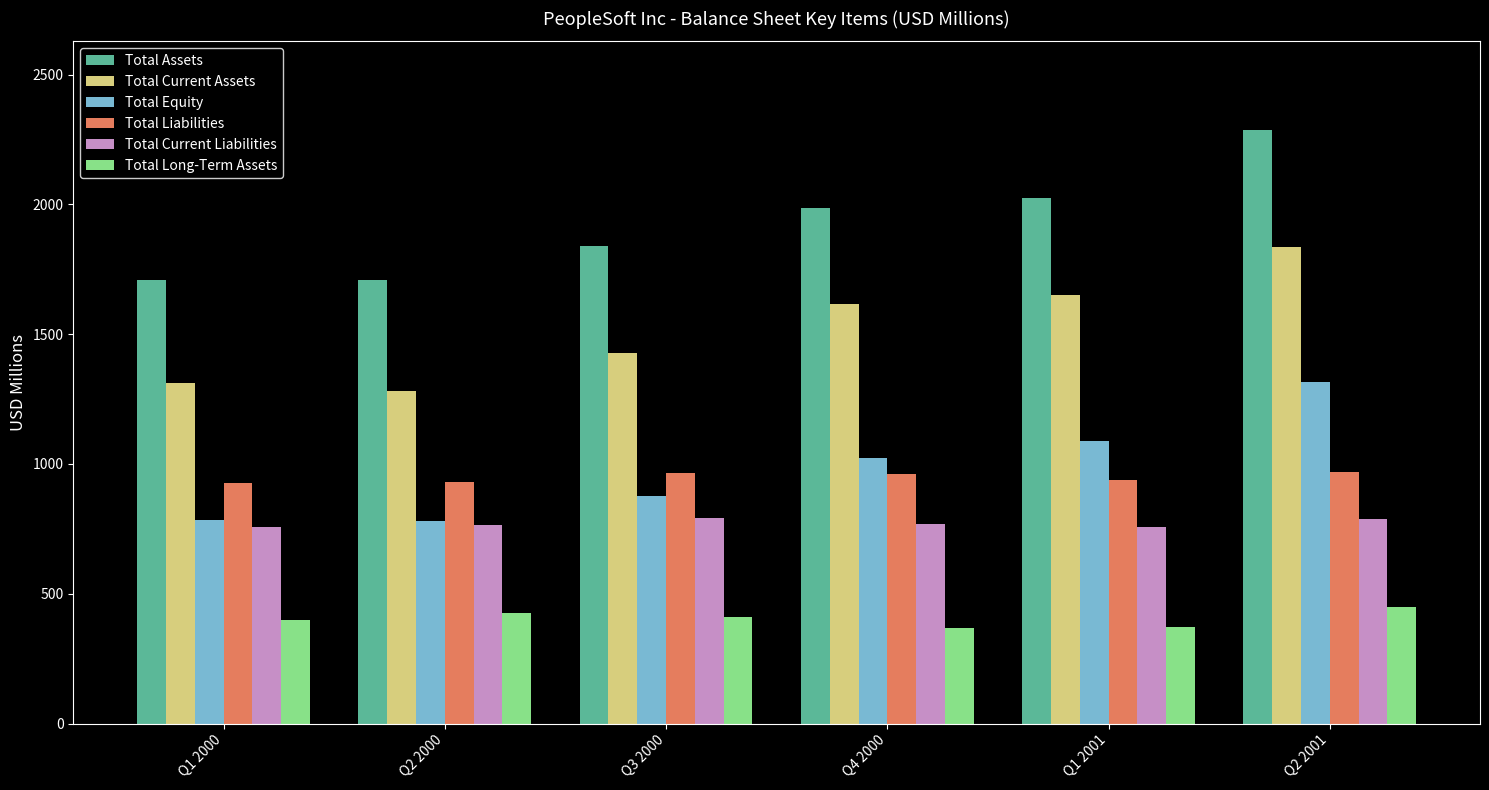

At Q4 2000, list the series in order from smallest to largest.

Total Long-Term Assets, Total Current Liabilities, Total Liabilities, Total Equity, Total Current Assets, Total Assets